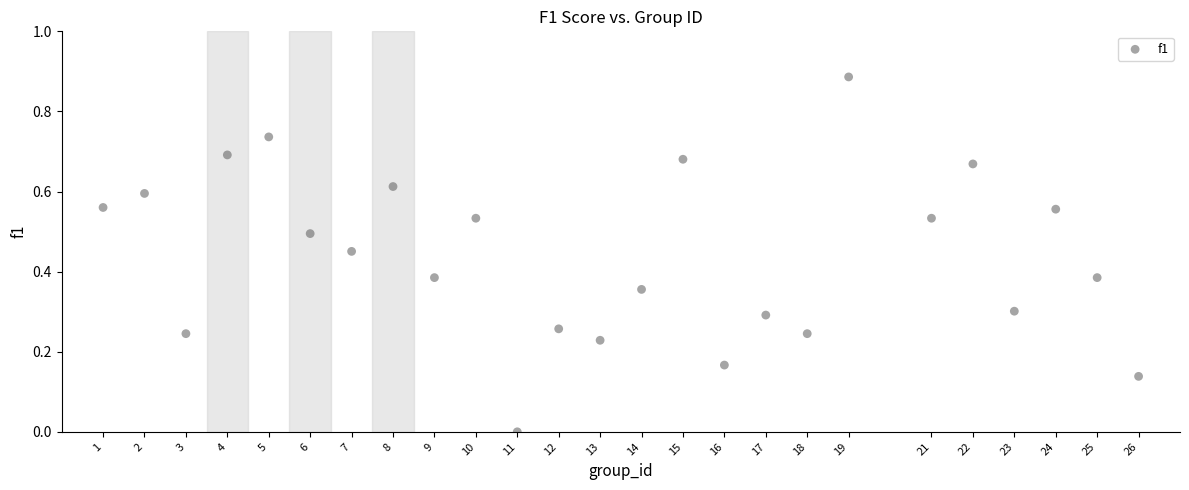

What is the range of X values (max minus min)?

25.0